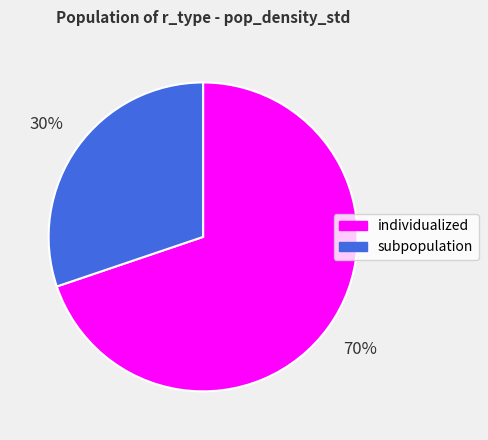

What is the smallest slice in the pie chart?

subpopulation